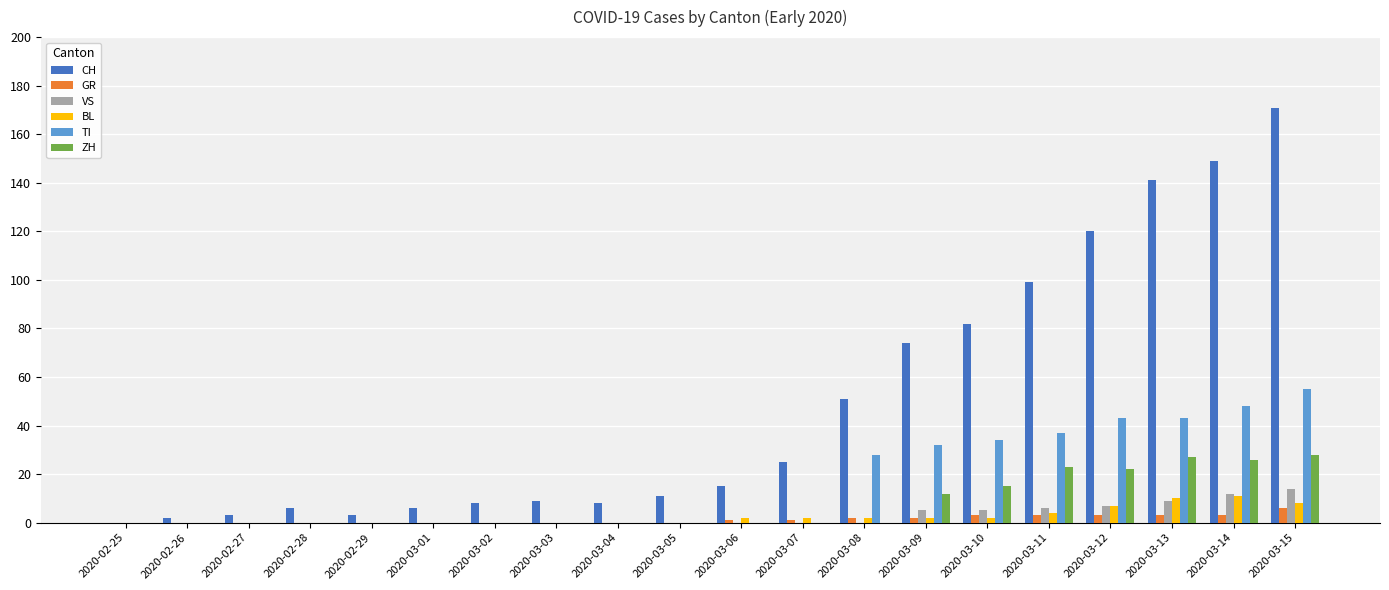

Which label corresponds to the largest value in the chart?

2020-03-15